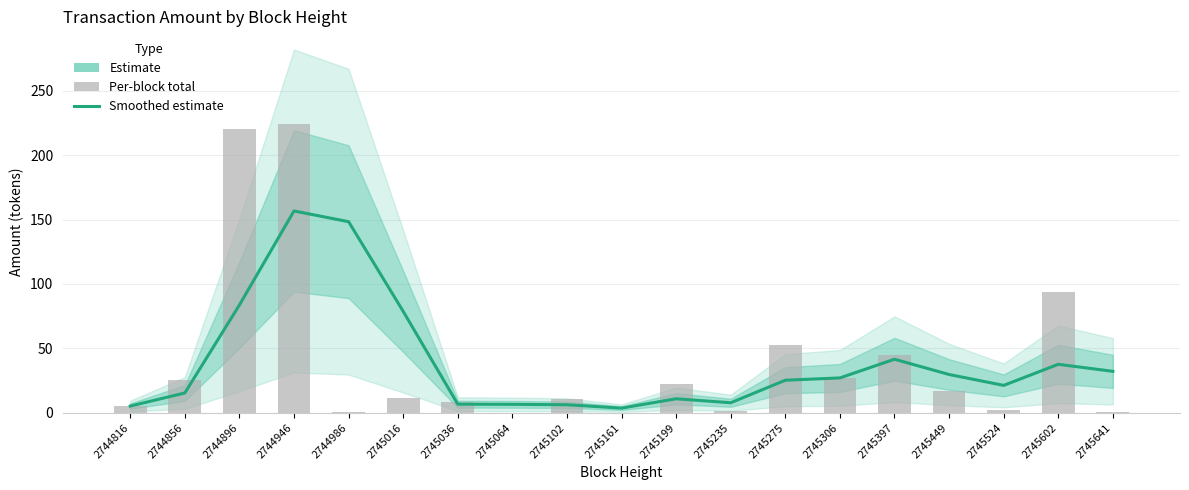

Which category has the highest value in the Per-block total series?

2744946